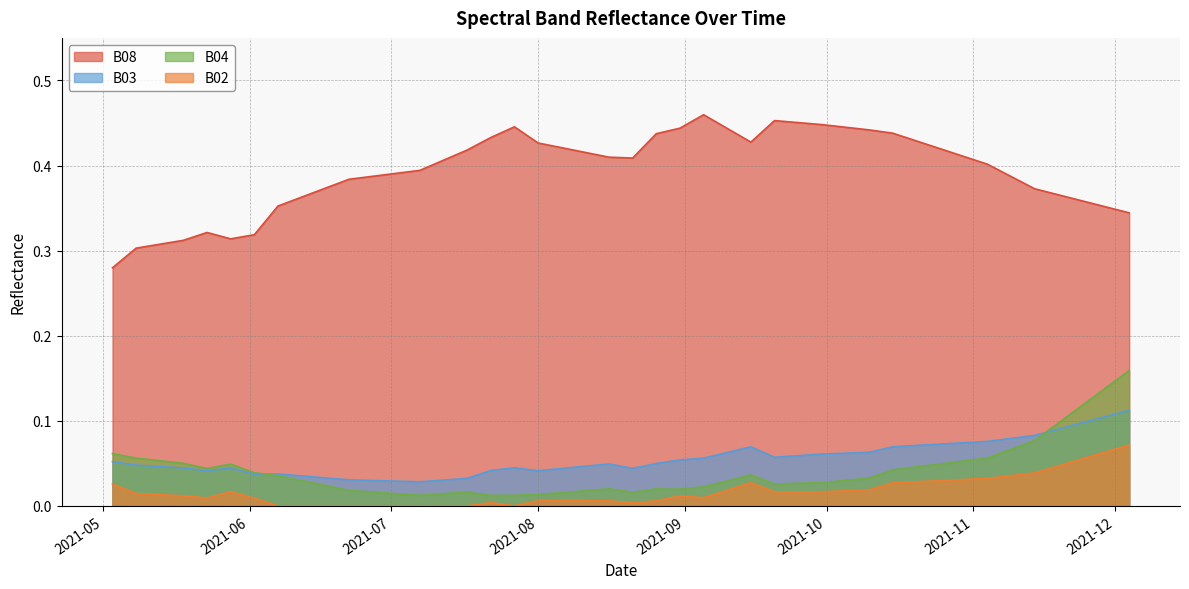

True or false: B03 and B02 intersect in this chart.

False